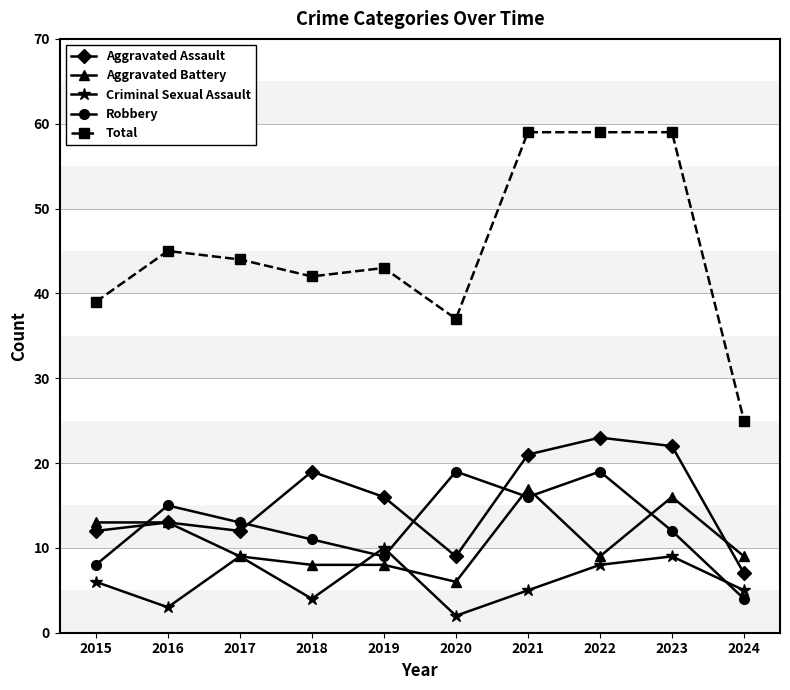

What is the difference between the Robbery values at 2024 and 2017?

9